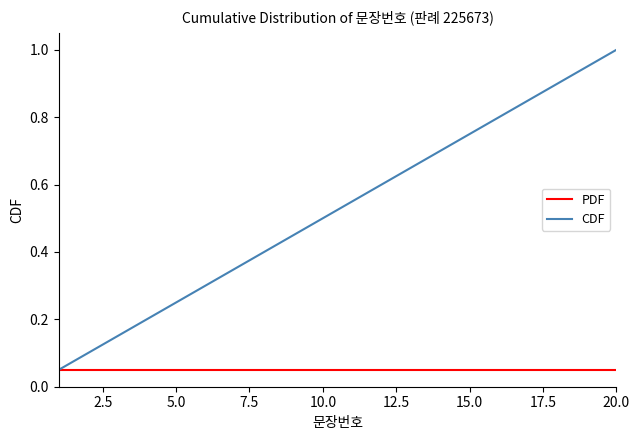

List the series in order of their overall mean, highest first.

CDF, PDF